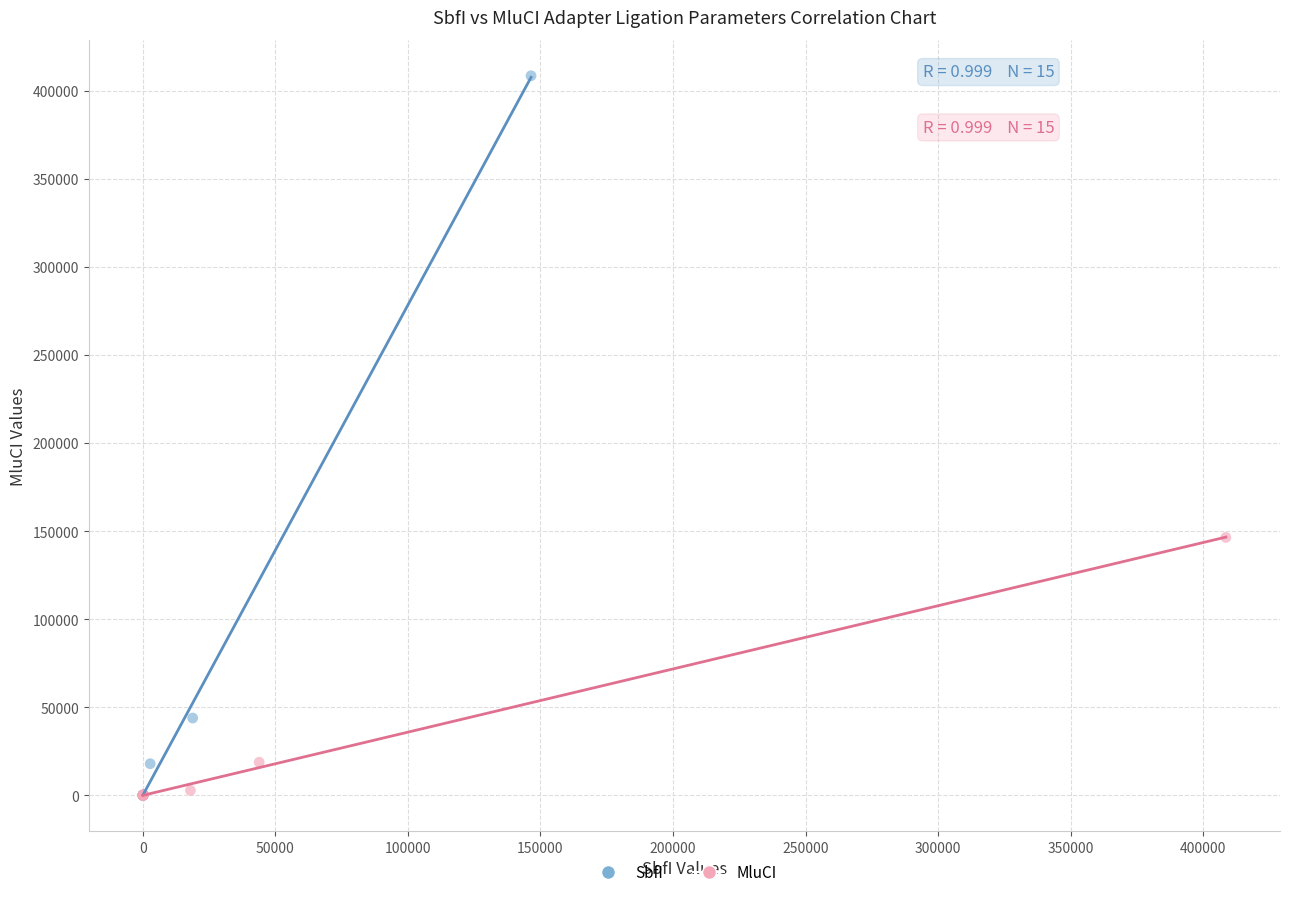

Which series has the widest spread of Y values?

SbfI